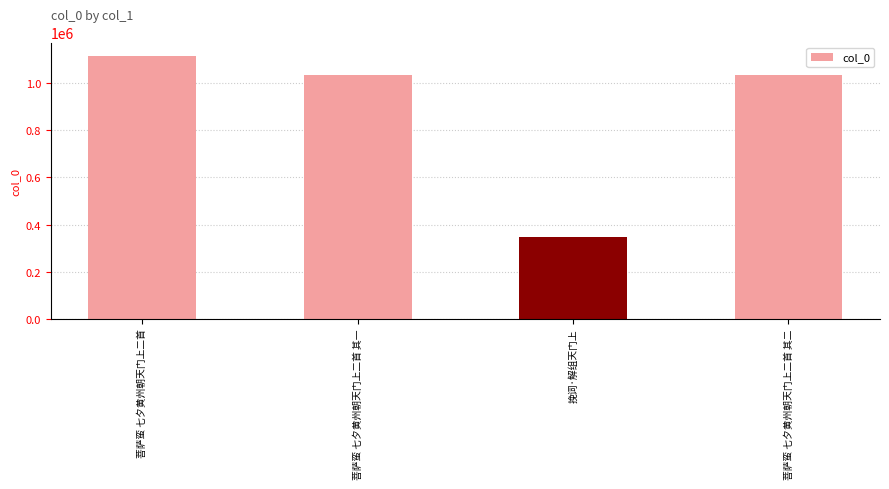

Is it true that the value at 菩萨蛮 七夕黄州朝天门上二首 其一 is 370829?

False